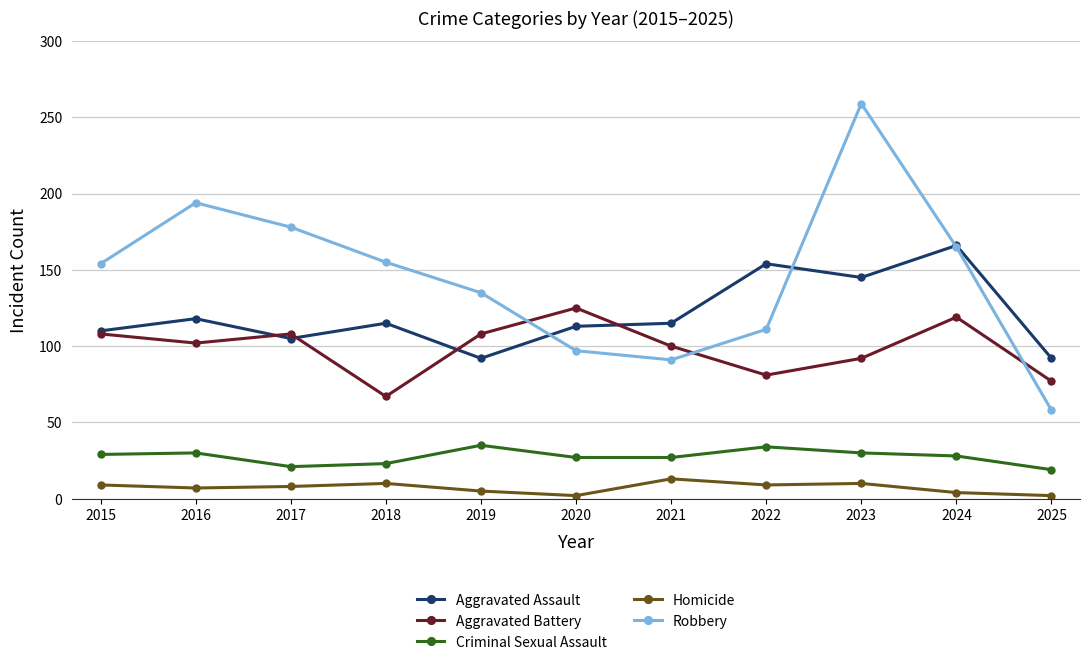

Which category has the lowest value in the Robbery series?

2025